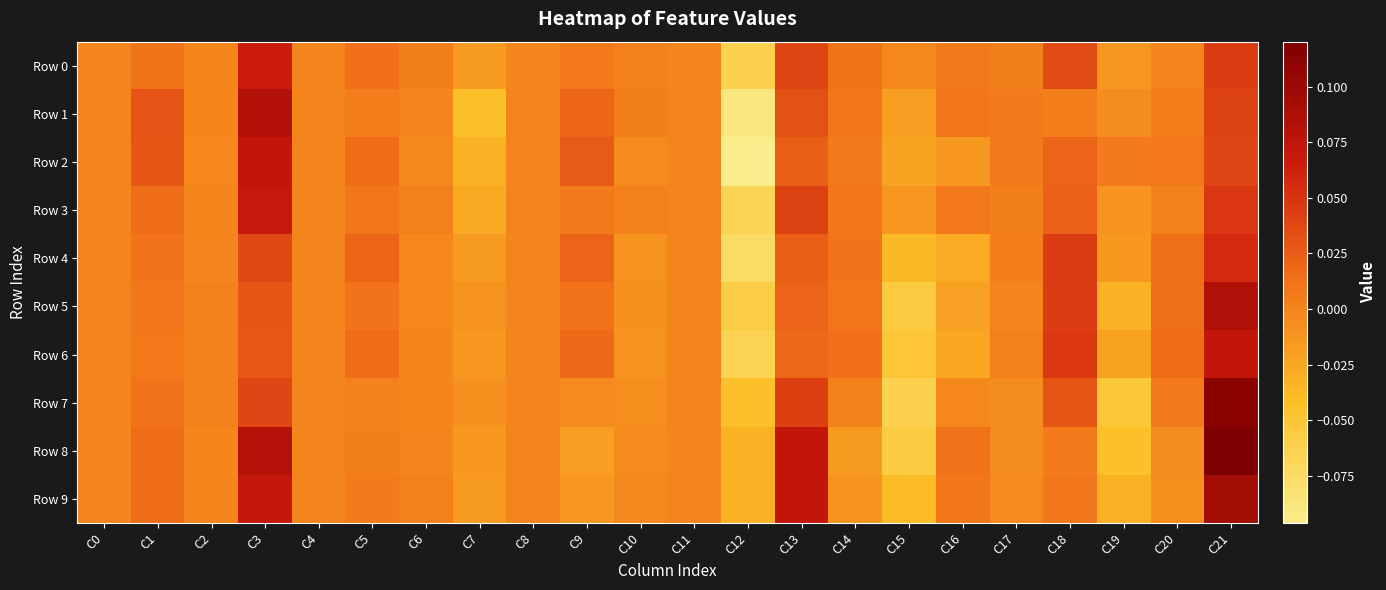

Reading left to right, list all the values displayed in this chart.

Row 0: C0=0.0	C1=0.0	C2=-0.0	C3=0.1	C4=0.0	C5=0.0	C6=0.0	C7=-0.0	C8=0.0	C9=0.0	C10=0.0	C11=0.0	C12=-0.1	C13=0.0	C14=0.0	C15=-0.0	C16=0.0	C17=0.0	C18=0.0	C19=-0.0	C20=-0.0	C21=0.0
Row 1: C0=0.0	C1=0.0	C2=-0.0	C3=0.1	C4=0.0	C5=0.0	C6=-0.0	C7=-0.0	C8=0.0	C9=0.0	C10=0.0	C11=0.0	C12=-0.1	C13=0.0	C14=0.0	C15=-0.0	C16=0.0	C17=0.0	C18=0.0	C19=-0.0	C20=0.0	C21=0.0
Row 2: C0=0.0	C1=0.0	C2=-0.0	C3=0.1	C4=0.0	C5=0.0	C6=-0.0	C7=-0.0	C8=0.0	C9=0.0	C10=-0.0	C11=0.0	C12=-0.1	C13=0.0	C14=0.0	C15=-0.0	C16=-0.0	C17=0.0	C18=0.0	C19=0.0	C20=0.0	C21=0.0
Row 3: C0=0.0	C1=0.0	C2=-0.0	C3=0.1	C4=0.0	C5=0.0	C6=0.0	C7=-0.0	C8=0.0	C9=0.0	C10=0.0	C11=0.0	C12=-0.1	C13=0.0	C14=0.0	C15=-0.0	C16=0.0	C17=0.0	C18=0.0	C19=-0.0	C20=0.0	C21=0.0
Row 4: C0=0.0	C1=0.0	C2=0.0	C3=0.0	C4=0.0	C5=0.0	C6=-0.0	C7=-0.0	C8=0.0	C9=0.0	C10=-0.0	C11=0.0	C12=-0.1	C13=0.0	C14=0.0	C15=-0.0	C16=-0.0	C17=0.0	C18=0.0	C19=-0.0	C20=0.0	C21=0.1
Row 5: C0=0.0	C1=0.0	C2=0.0	C3=0.0	C4=0.0	C5=0.0	C6=-0.0	C7=-0.0	C8=0.0	C9=0.0	C10=-0.0	C11=0.0	C12=-0.1	C13=0.0	C14=0.0	C15=-0.1	C16=-0.0	C17=-0.0	C18=0.0	C19=-0.0	C20=0.0	C21=0.1
Row 6: C0=0.0	C1=0.0	C2=0.0	C3=0.0	C4=0.0	C5=0.0	C6=-0.0	C7=-0.0	C8=0.0	C9=0.0	C10=-0.0	C11=0.0	C12=-0.1	C13=0.0	C14=0.0	C15=-0.1	C16=-0.0	C17=0.0	C18=0.0	C19=-0.0	C20=0.0	C21=0.1
Row 7: C0=0.0	C1=0.0	C2=0.0	C3=0.0	C4=0.0	C5=0.0	C6=-0.0	C7=-0.0	C8=0.0	C9=-0.0	C10=-0.0	C11=0.0	C12=-0.0	C13=0.0	C14=0.0	C15=-0.1	C16=-0.0	C17=-0.0	C18=0.0	C19=-0.1	C20=0.0	C21=0.1
Row 8: C0=0.0	C1=0.0	C2=-0.0	C3=0.1	C4=0.0	C5=0.0	C6=0.0	C7=-0.0	C8=0.0	C9=-0.0	C10=-0.0	C11=0.0	C12=-0.0	C13=0.1	C14=-0.0	C15=-0.1	C16=0.0	C17=-0.0	C18=0.0	C19=-0.0	C20=-0.0	C21=0.1
Row 9: C0=0.0	C1=0.0	C2=-0.0	C3=0.1	C4=0.0	C5=0.0	C6=0.0	C7=-0.0	C8=0.0	C9=-0.0	C10=-0.0	C11=0.0	C12=-0.0	C13=0.1	C14=-0.0	C15=-0.0	C16=0.0	C17=-0.0	C18=0.0	C19=-0.0	C20=-0.0	C21=0.1